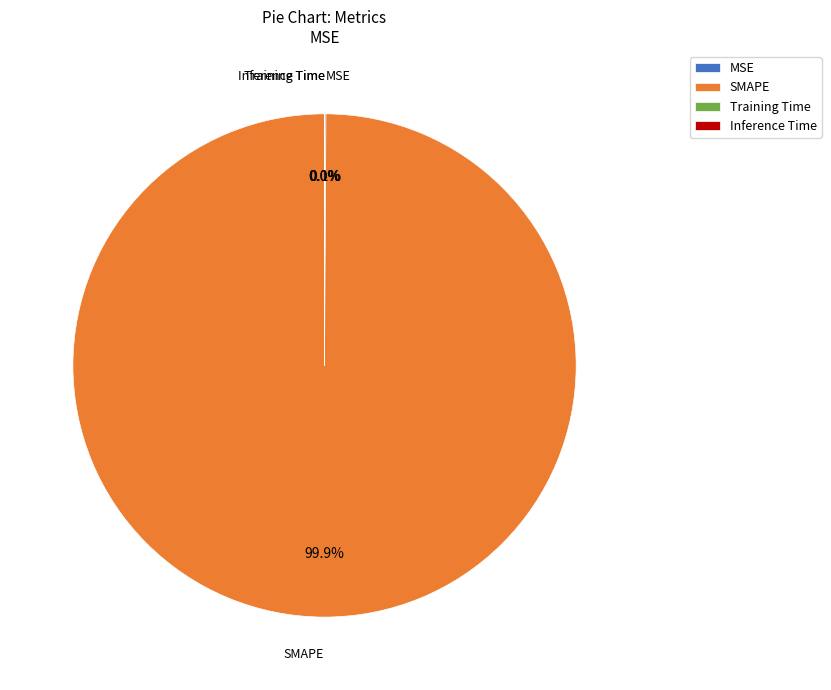

Which slice is the largest?

SMAPE